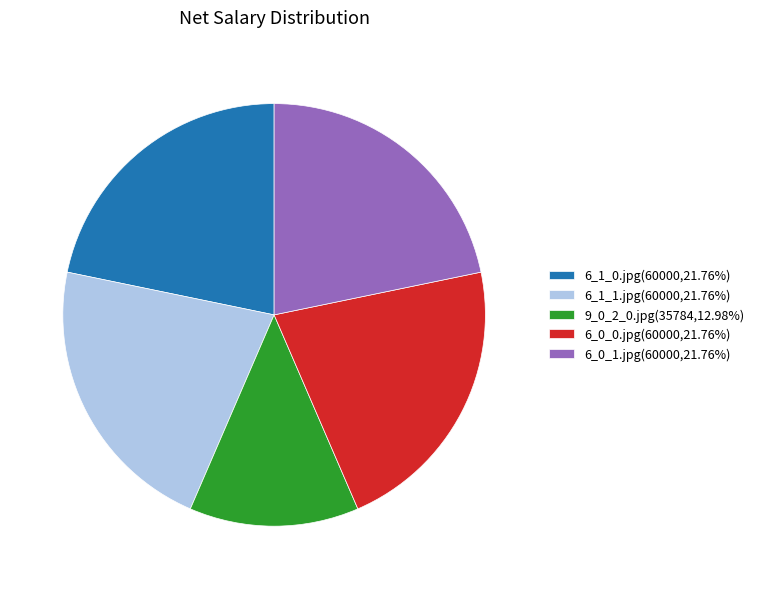

Is the sum of 6_1_0.jpg and 6_0_0.jpg greater than half?

No